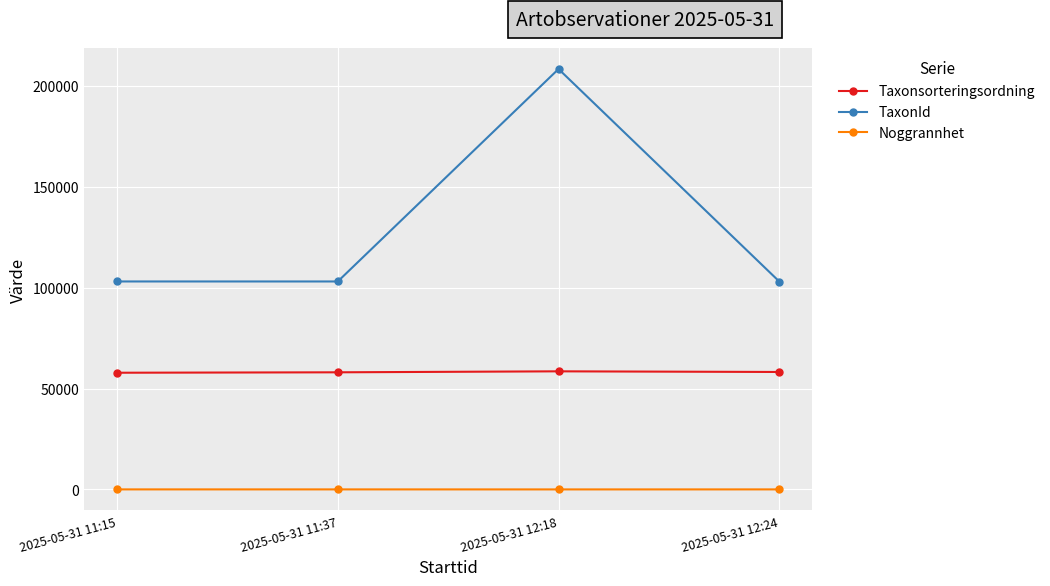

Where does the Taxonsorteringsordning series first go above 58188?

2025-05-31 12:18